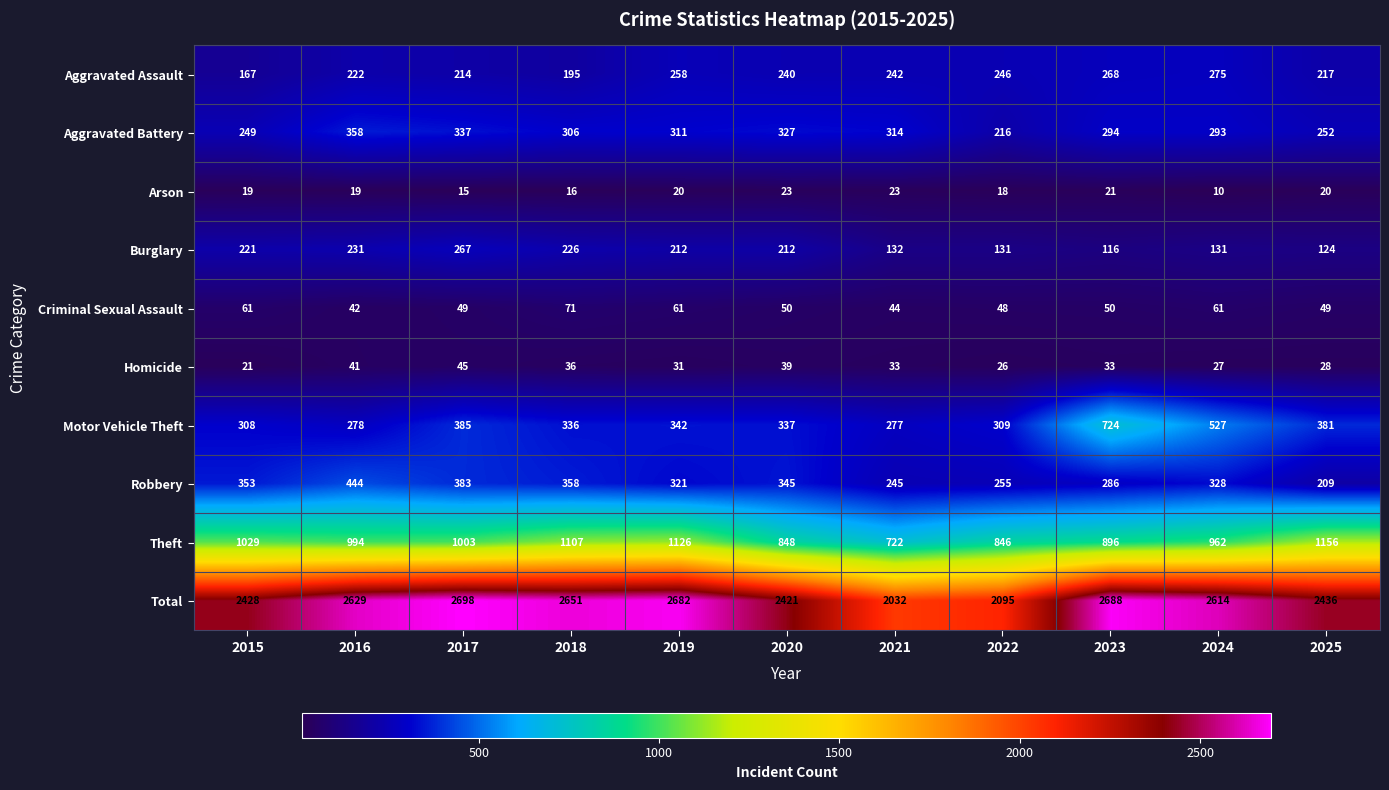

What is the spread (max minus min) of values at 2024?

2604